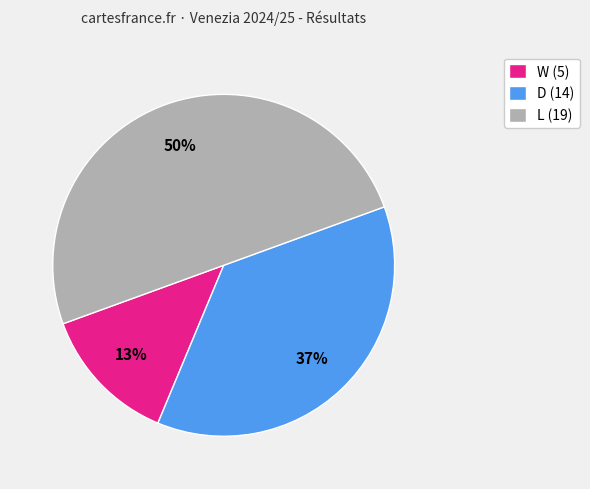

The L slice represents 5% of the pie. True or false?

False